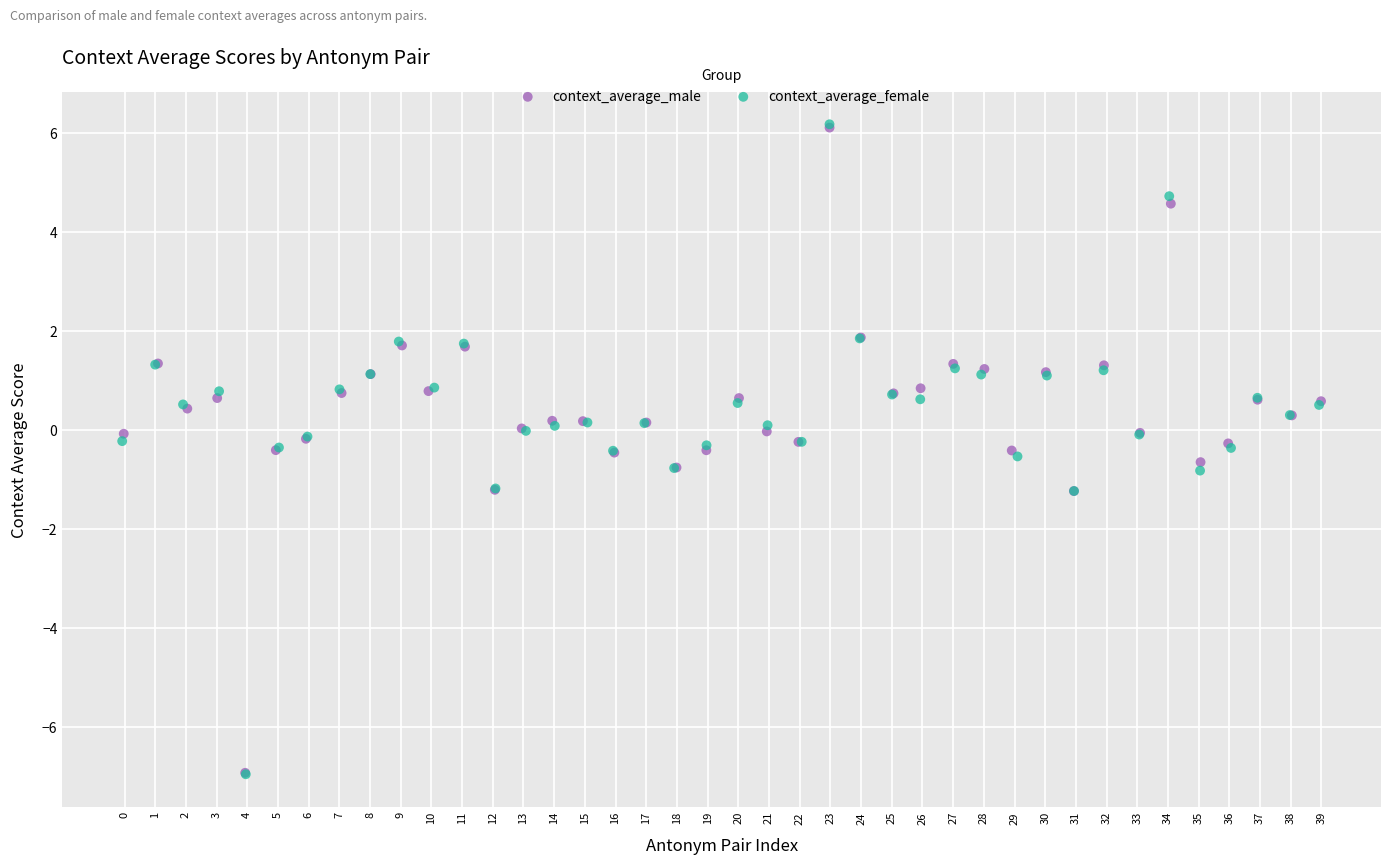

Which series has the widest spread of Y values?

context_average_female